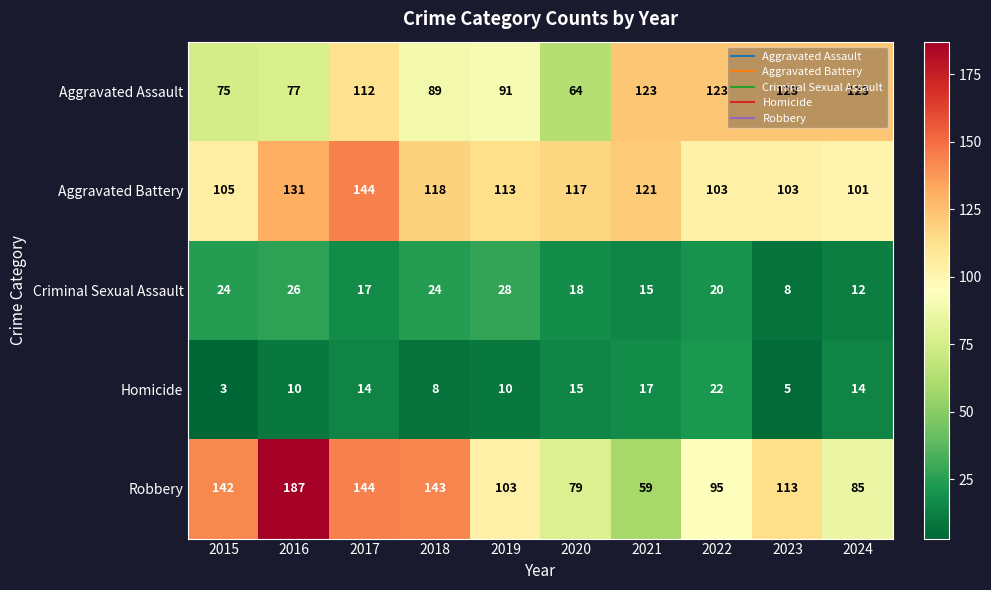

Which series has the widest spread of values?

Robbery